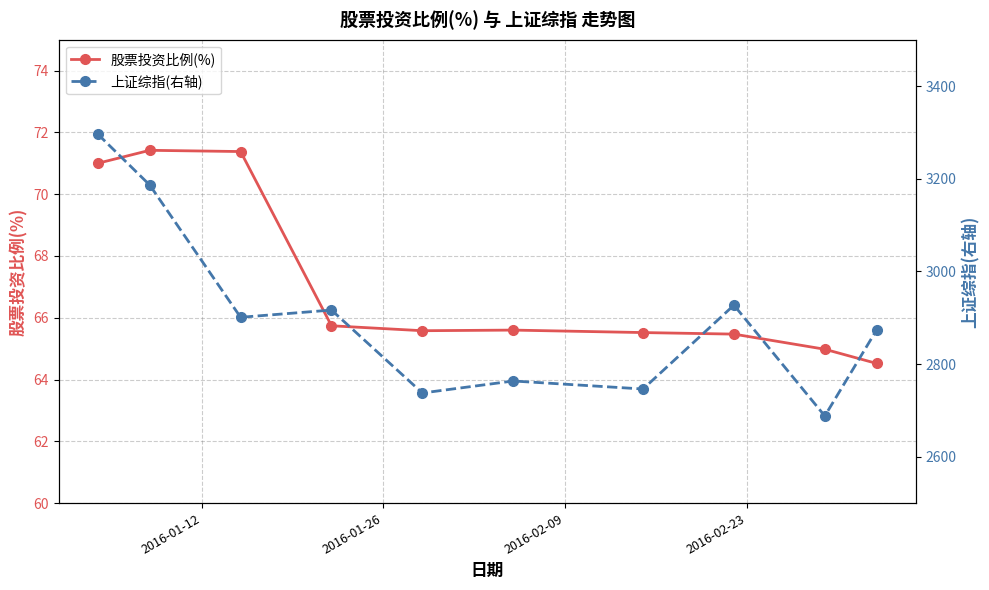

How many lines are shown in the chart?

2